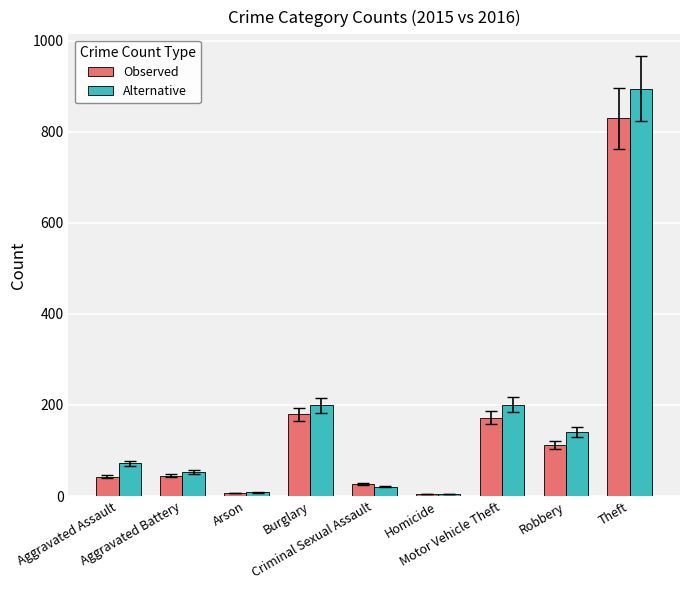

Which series has the widest spread of values?

Alternative